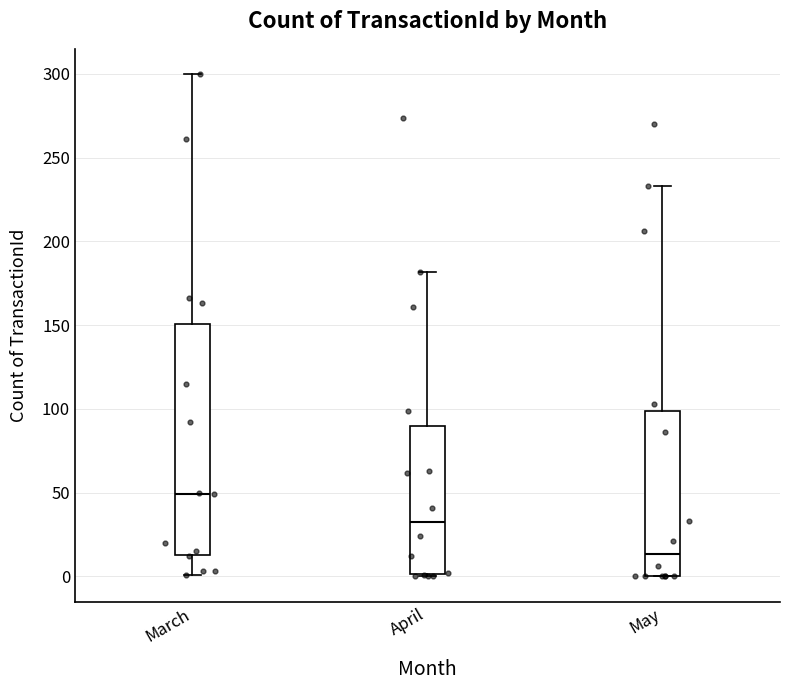

Reading left to right, transcribe this box plot: for each box, give where its median line is, the range the box spans, and where its two whiskers end, as read against the y-axis. The values are not printed on the chart, so give them approximately, as read against the axis.

March: median 50, box 15 to 150, whiskers 0 to 300
April: median 35, box 0 to 90, whiskers 0 to 180
May: median 15, box 0 to 100, whiskers 0 to 235